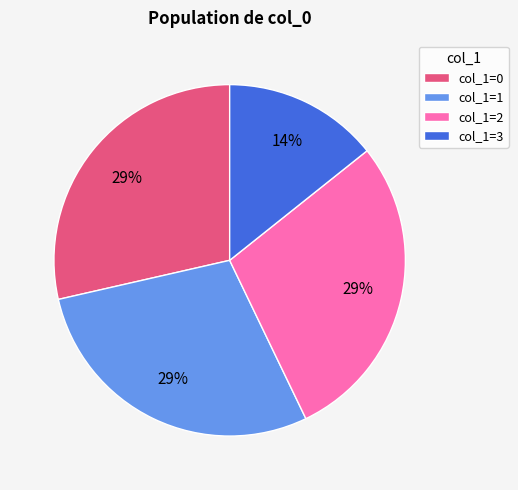

Does any single category account for the majority?

No